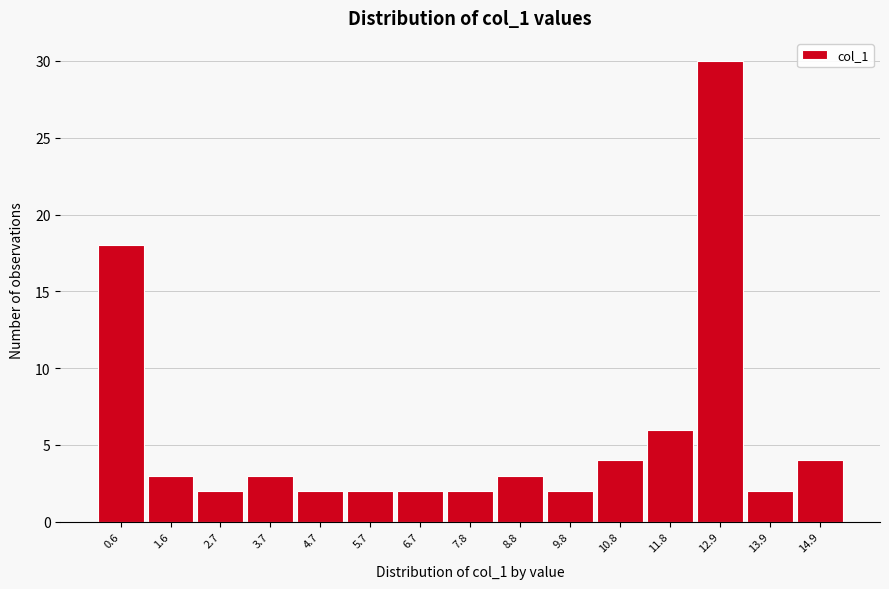

How tall is the bar that spans 7.2 to 8.2 on the x-axis? Neither the bar edges nor the heights are printed on the chart, so give them approximately, as read against the axes.

2